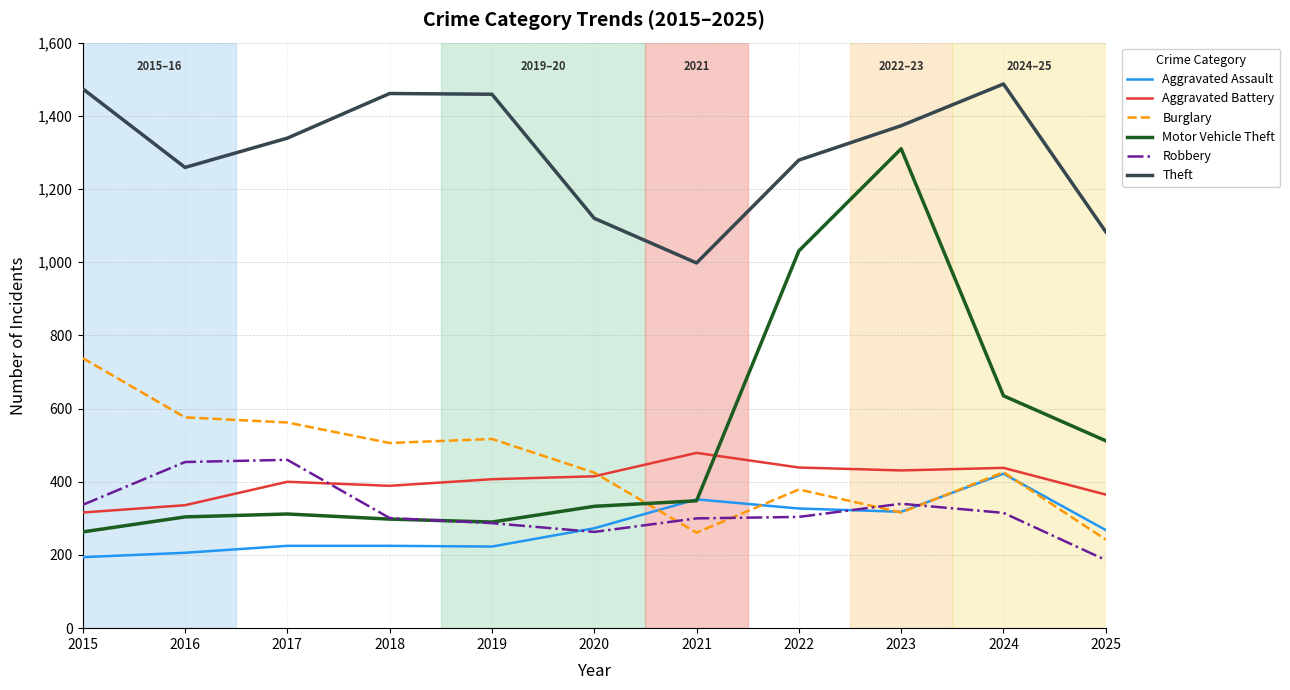

Count the number of categories in the chart.

11